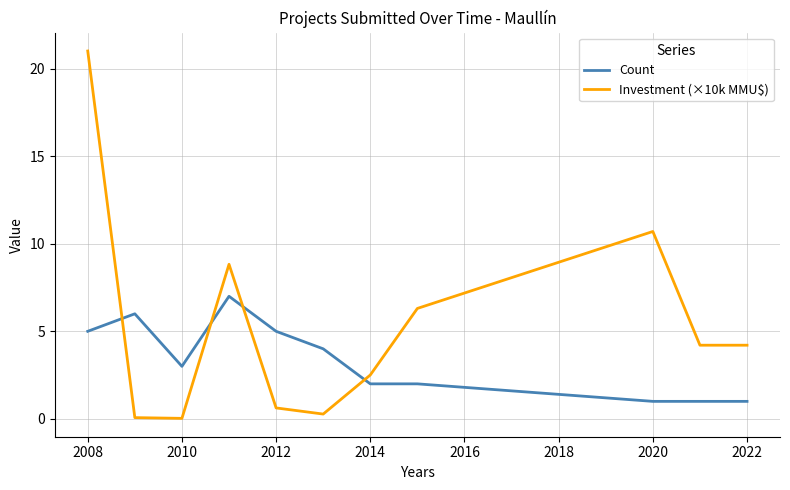

How many intersections are there between Investment (×10k MMU$) and Count?

4